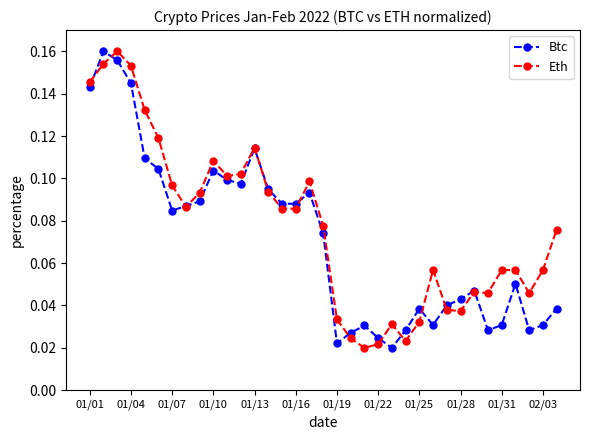

How many lines are shown in the chart?

2